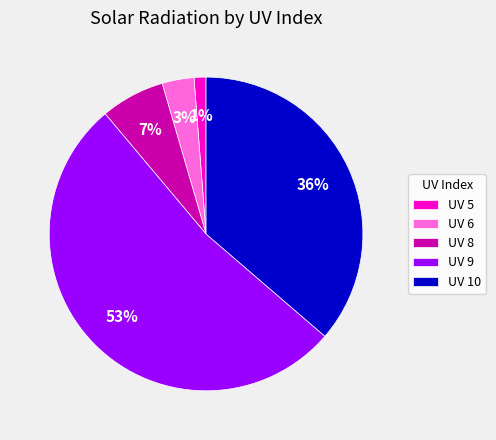

Count the number of slices in the pie.

5